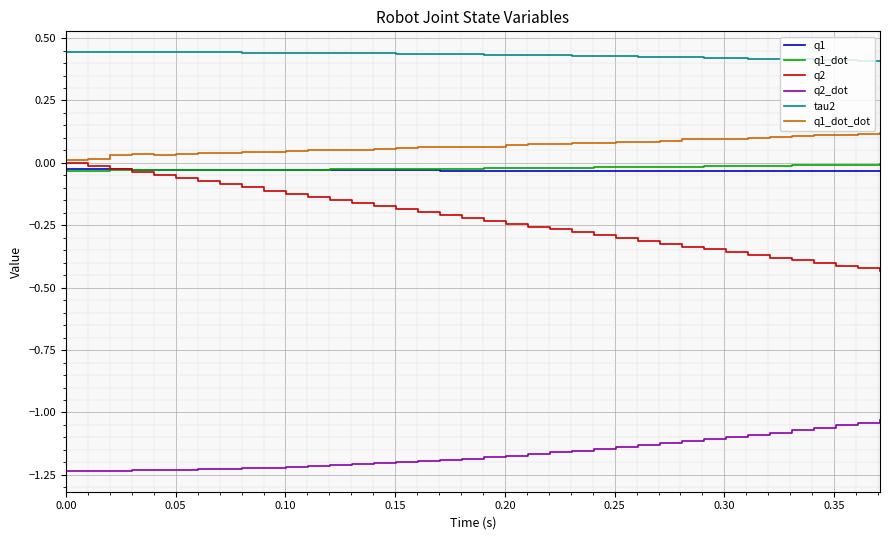

Which series has the widest spread of values?

q2